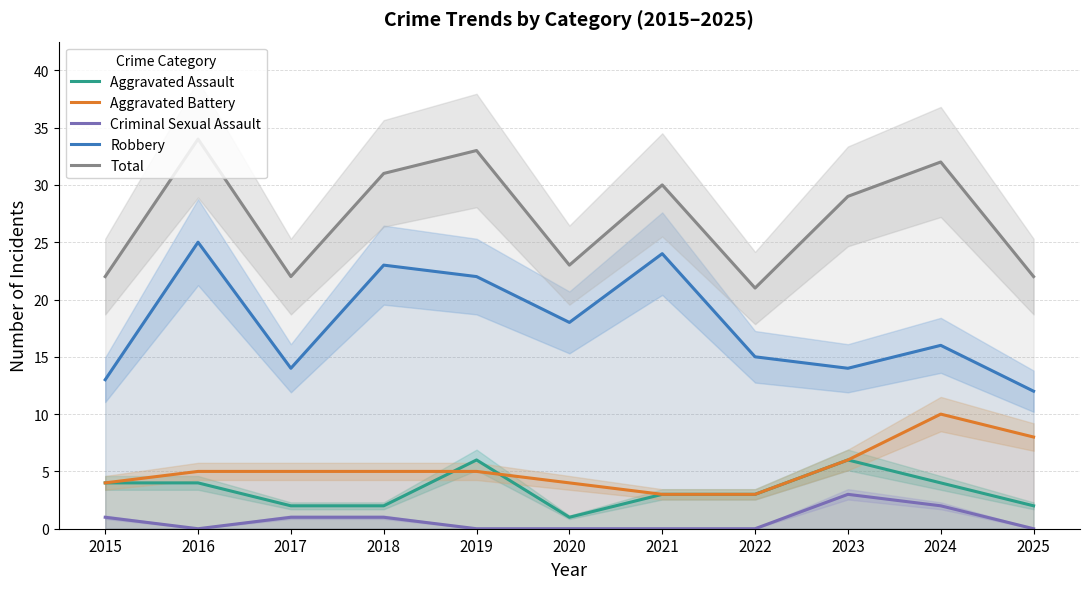

Rank the categories by Criminal Sexual Assault value from highest to lowest.

2023, 2024, 2015, 2017, 2018, 2016, 2019, 2020, 2021, 2022, 2025